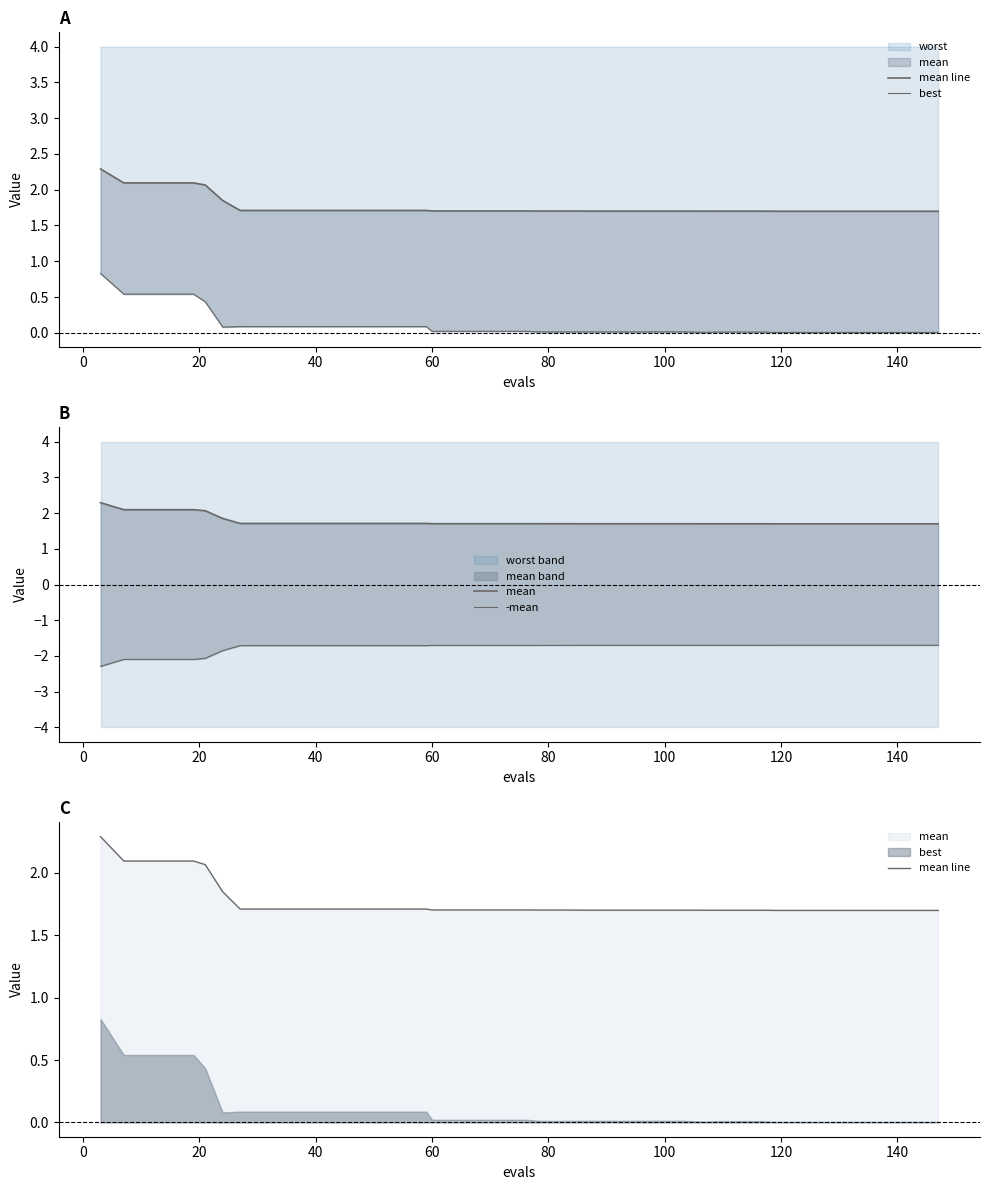

Rank the series by their maximum value, from lowest to highest.

-mean, best, mean line, mean